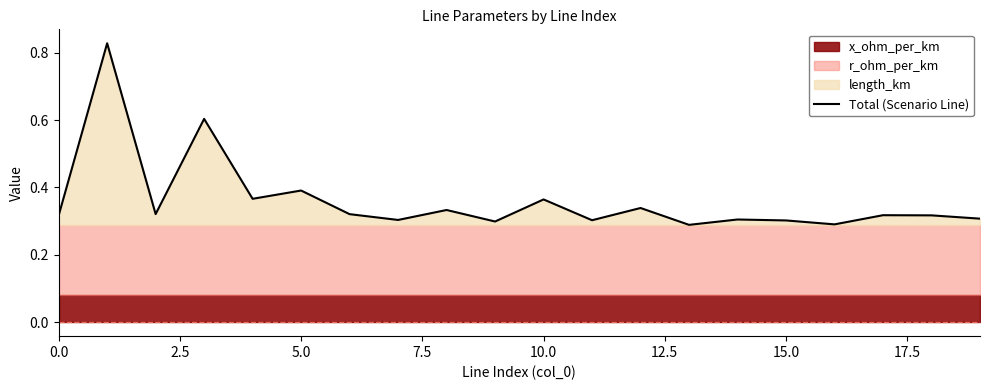

True or false: Total (Scenario Line) has a value of 0.5 at 0.0.

False